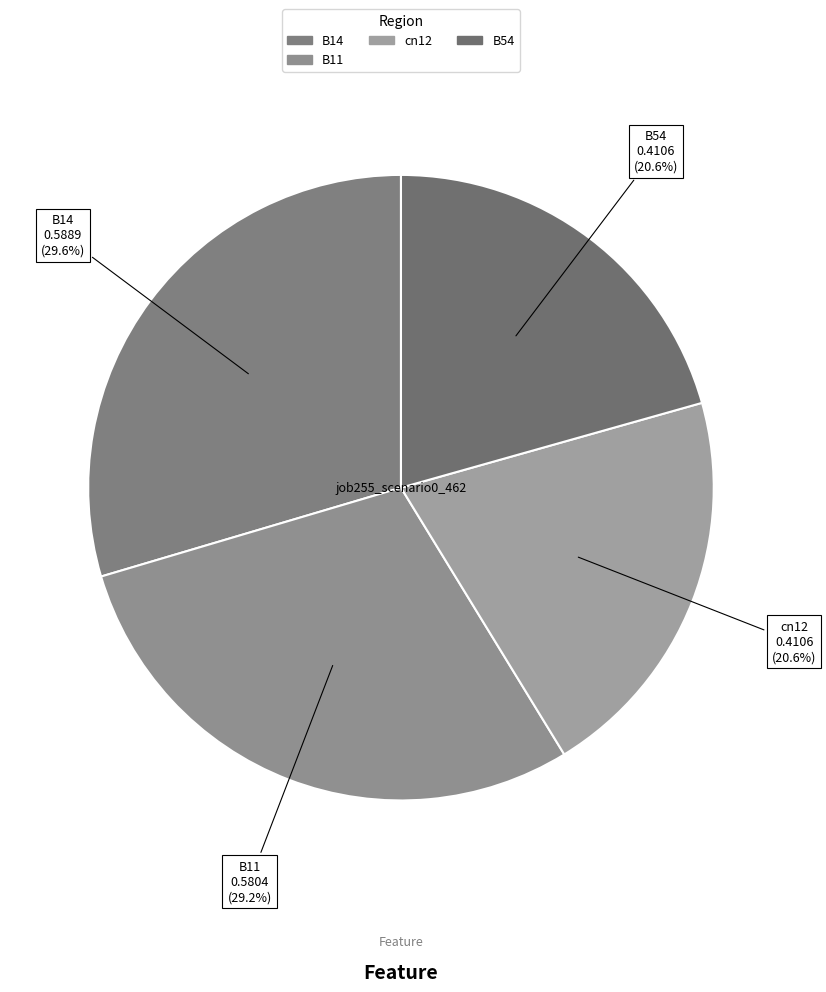

Is there any slice that represents more than half of the pie?

No